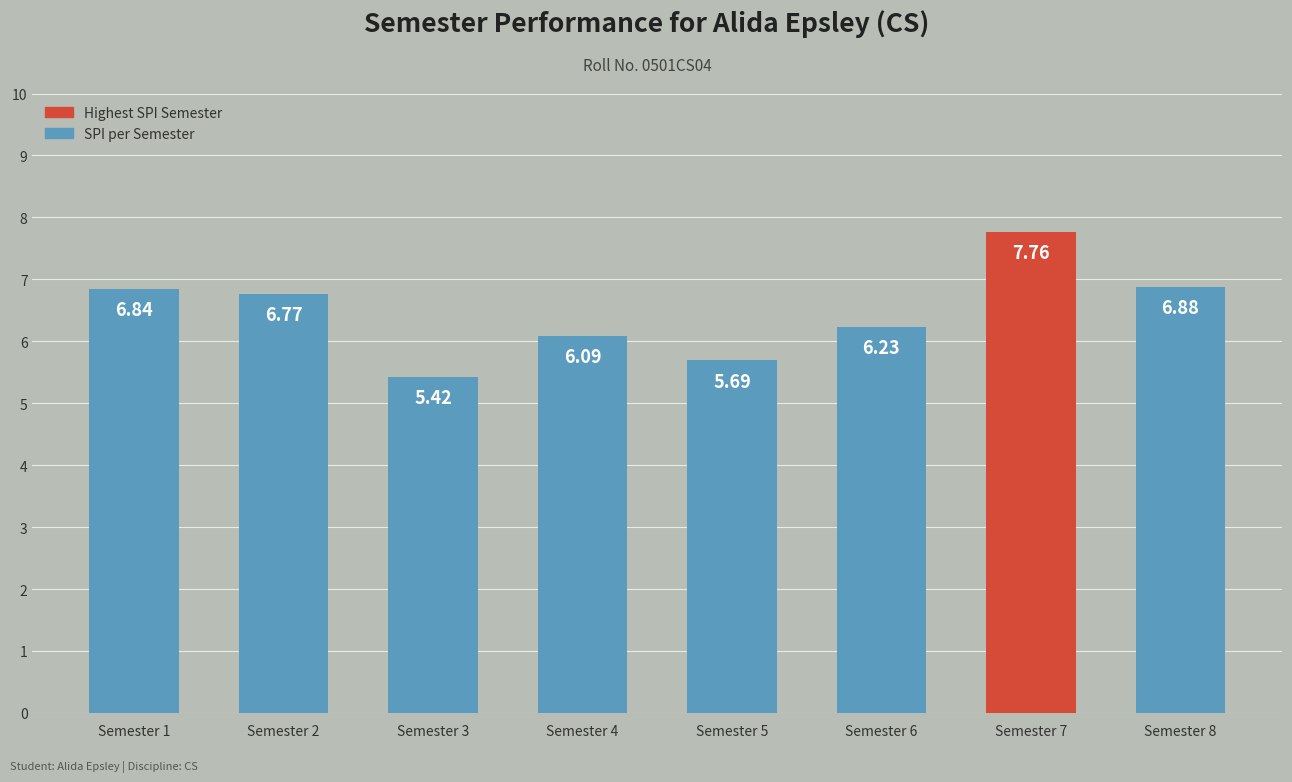

Approximately how many times larger is the value at Semester 3 compared to Semester 8?

0.8